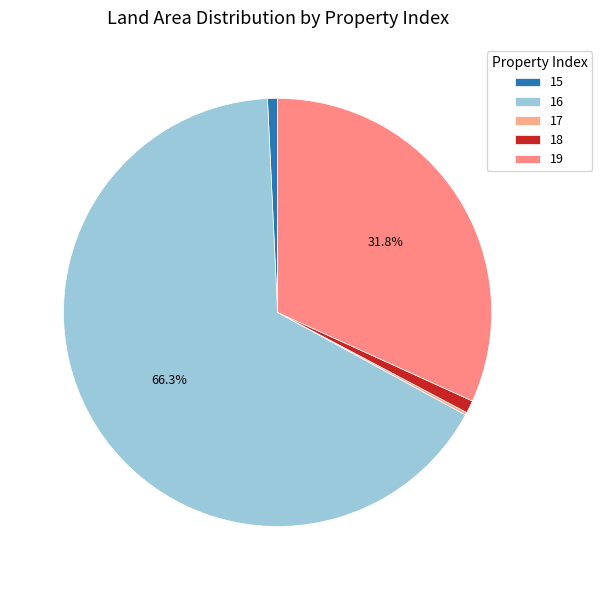

What is the change in value from 15 to 17?

-11